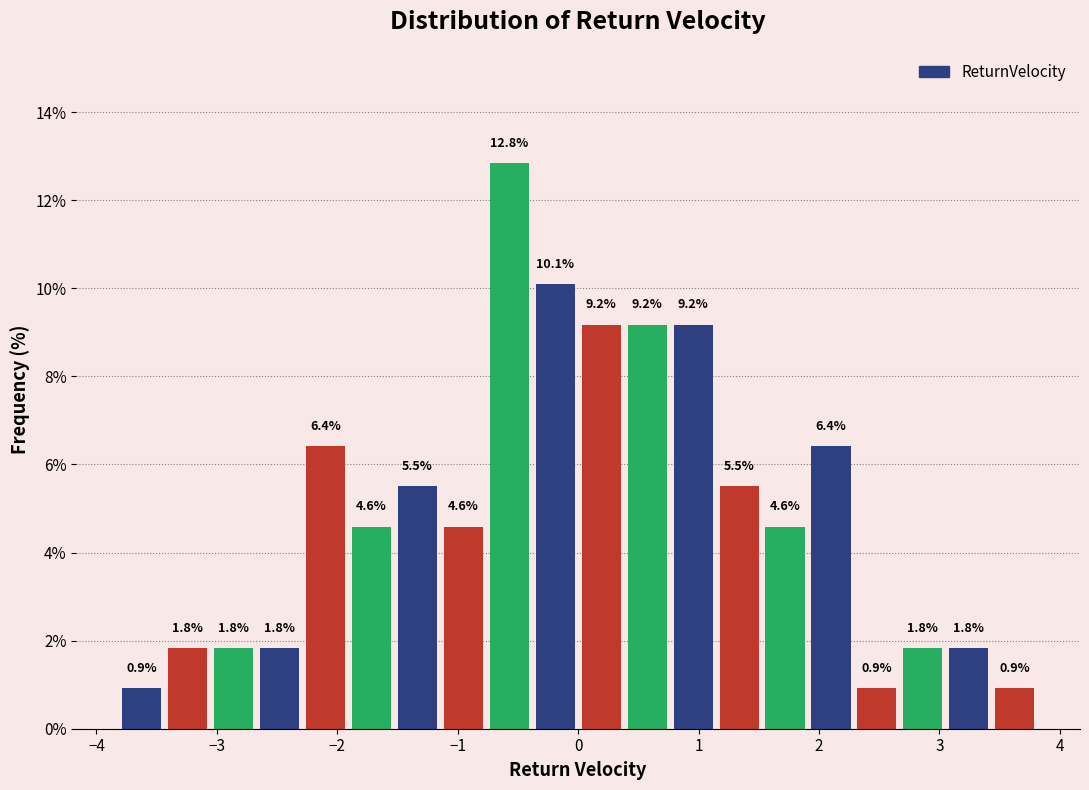

Around what value on the x-axis is the tallest bar? Give the approximate position of its centre, as read against the axis.

-0.6